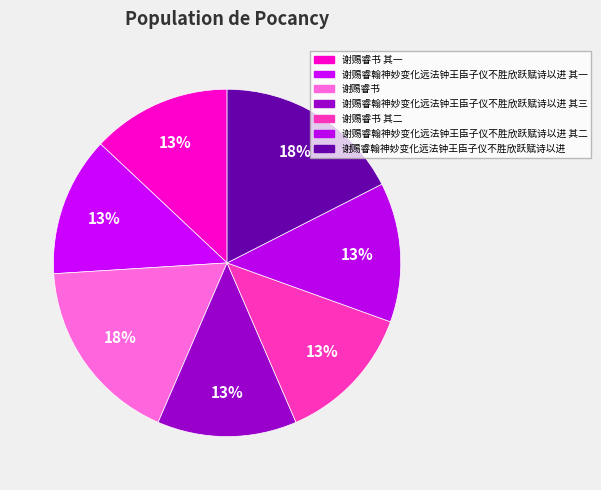

Combined, do 谢赐睿书 and 谢赐睿书 其一 account for over 50%?

No